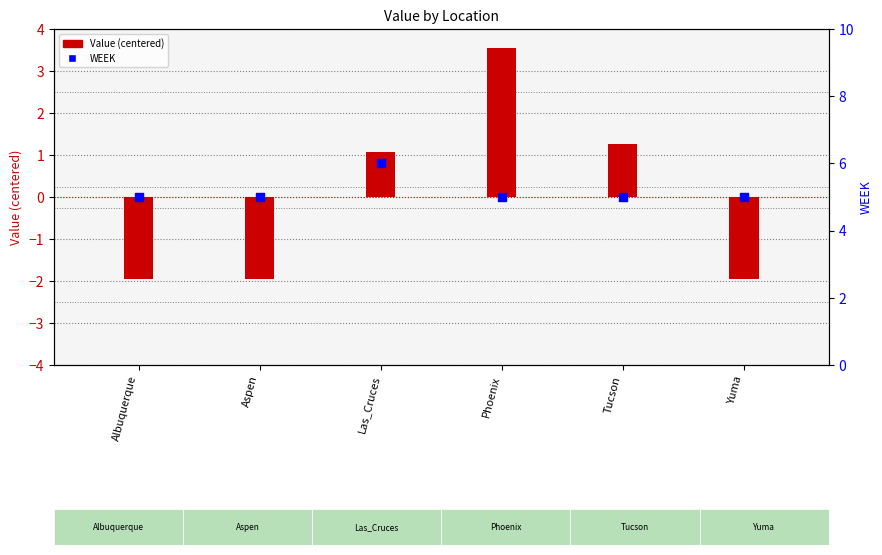

What are all the series names shown in the legend?

Value (centered), WEEK